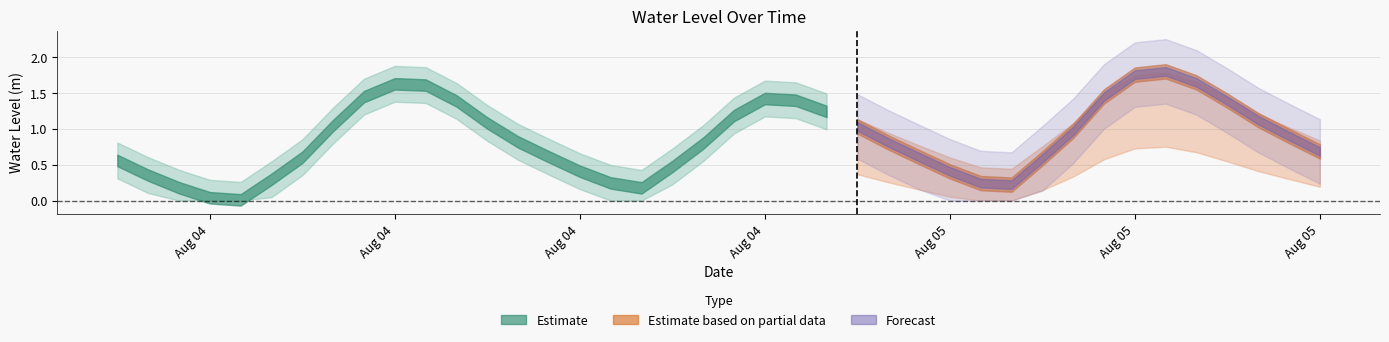

What is the change in value from 2024-08-04 08:00:00 to 2024-08-05 04:00:00?

-1.2